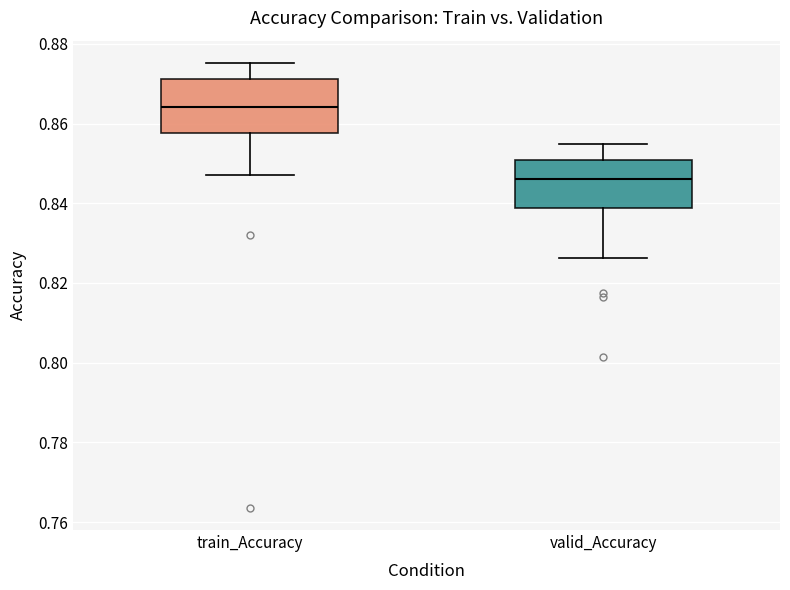

Reading left to right, read every box against the y-axis: the position of its median line, the range the box covers, and the ends of its whiskers. The values are not printed on the chart, so give them approximately, as read against the axis.

train_Accuracy: median 0.864, box 0.858 to 0.872, whiskers 0.848 to 0.876
valid_Accuracy: median 0.846, box 0.838 to 0.850, whiskers 0.826 to 0.854